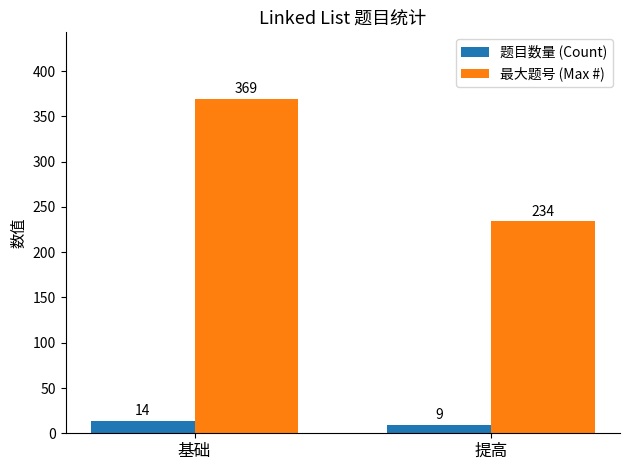

Which category has the highest value in the 题目数量 (Count) series?

基础